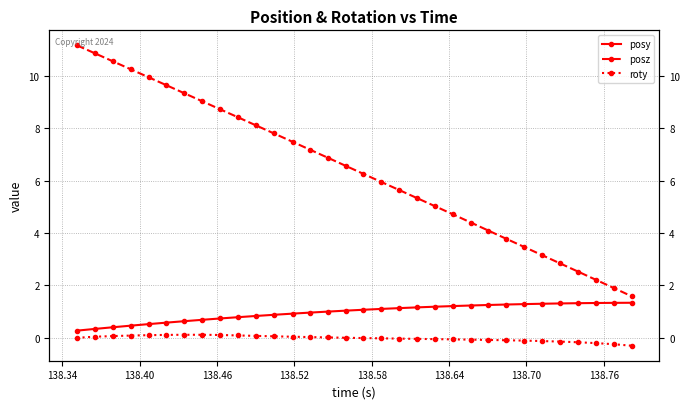

Is the value of roty at 24 greater than the value of posz at 28?

No